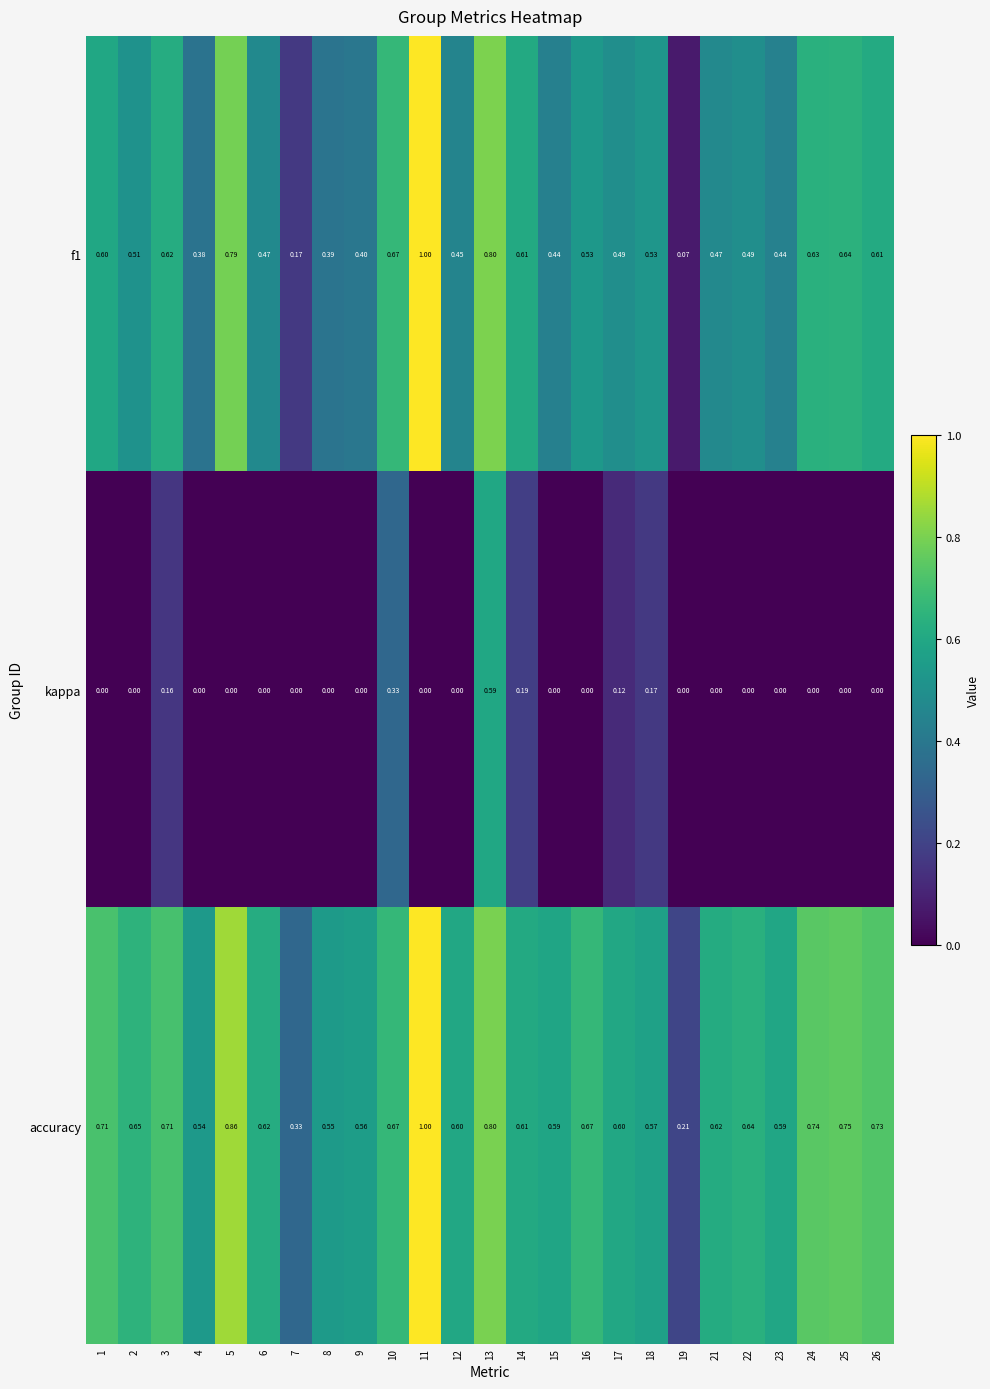

Which series has the widest spread of values?

f1